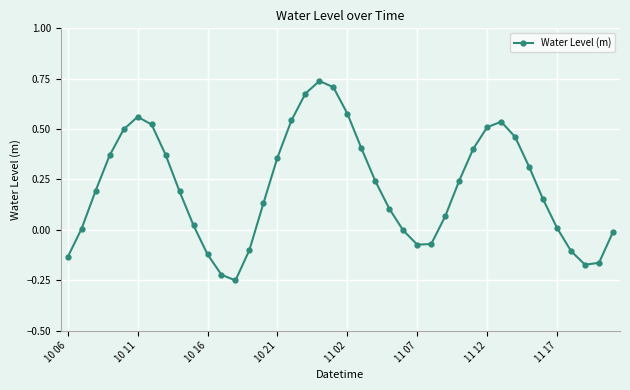

What is the sum of all values?

8.5